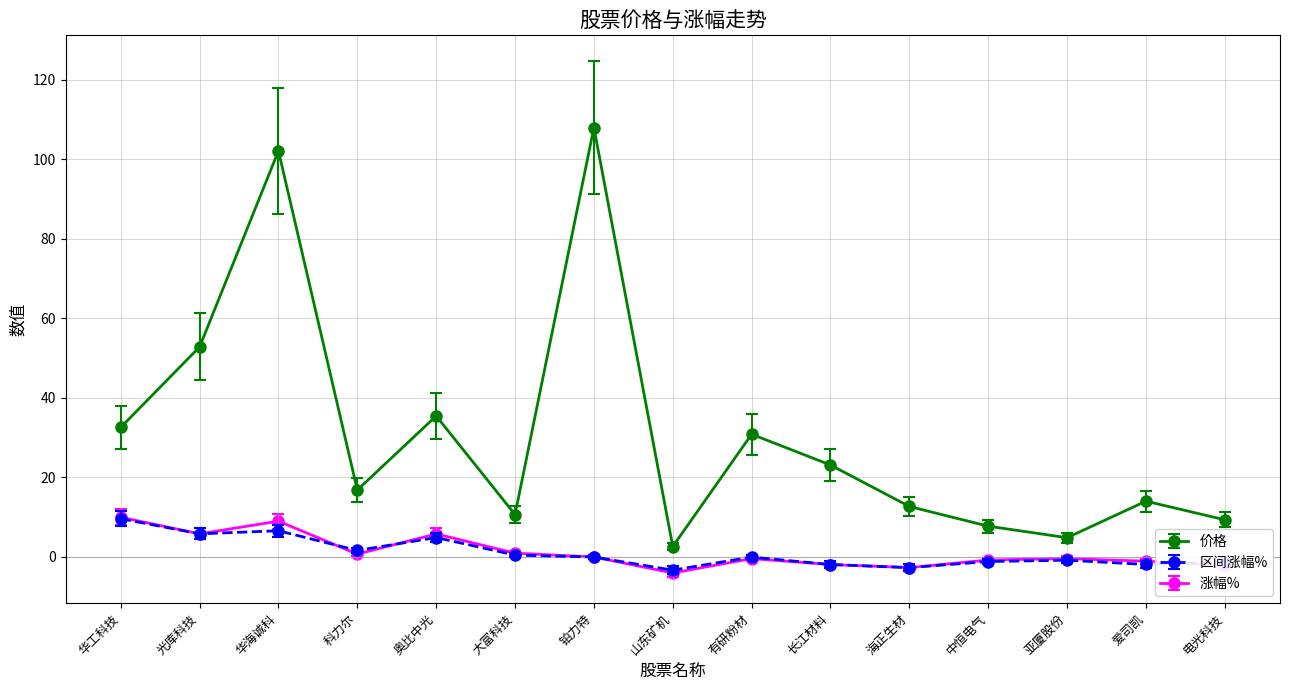

Where is the first local minimum for 价格?

科力尔